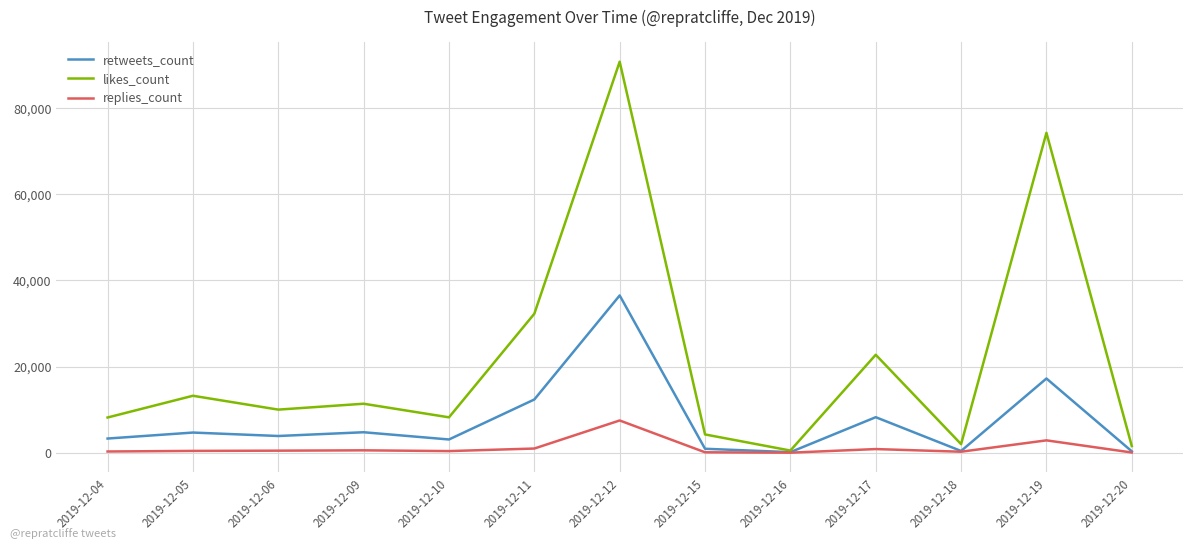

List the series in order of their peak value, lowest first.

replies_count, retweets_count, likes_count